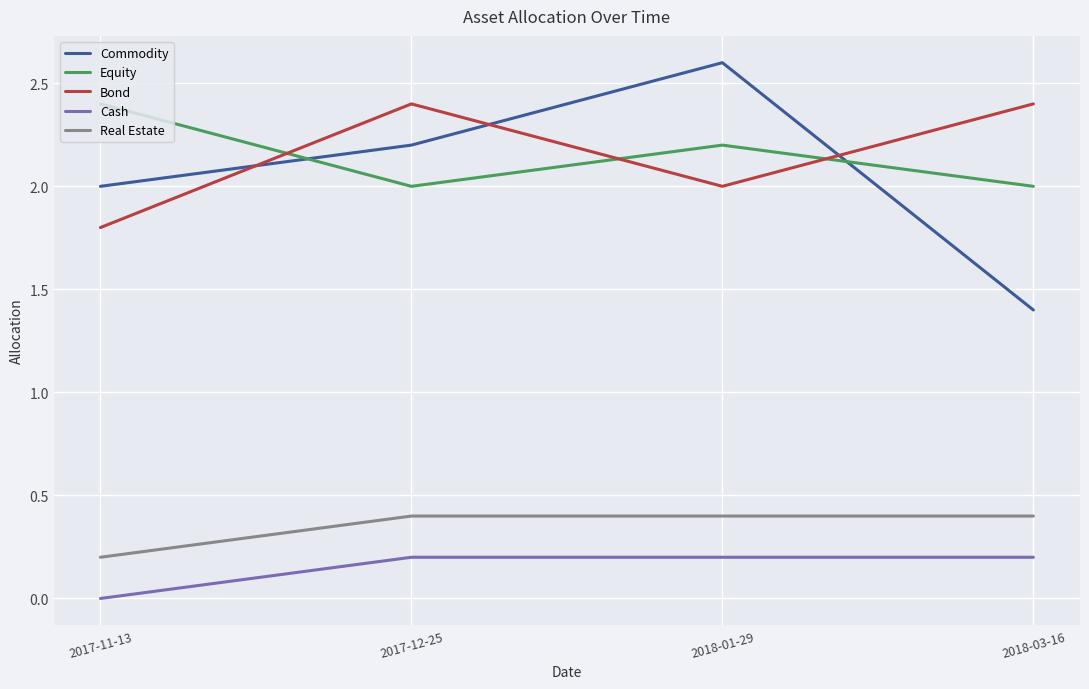

Rank the series at 2017-11-13 from highest to lowest value.

Equity, Commodity, Bond, Real Estate, Cash